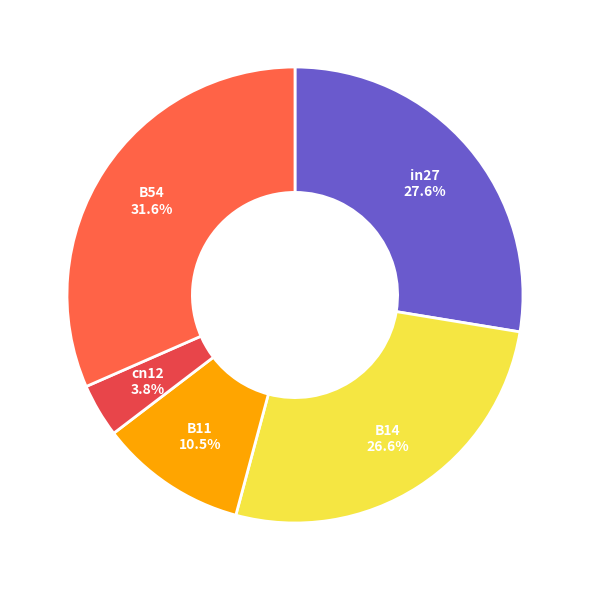

Does any single category account for the majority?

No